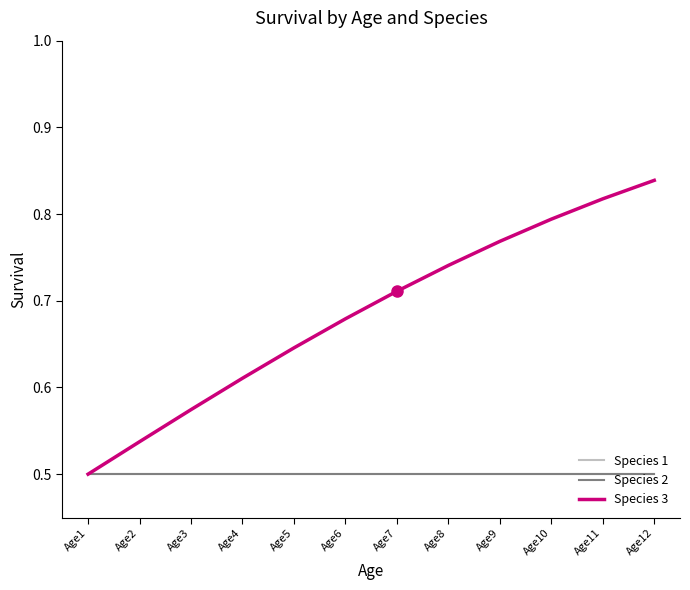

Reading right to left, extract all data points from this chart.

Species 1: Age12=0.5	Age11=0.5	Age10=0.5	Age9=0.5	Age8=0.5	Age7=0.5	Age6=0.5	Age5=0.5	Age4=0.5	Age3=0.5	Age2=0.5	Age1=0.5
Species 2: Age12=0.5	Age11=0.5	Age10=0.5	Age9=0.5	Age8=0.5	Age7=0.5	Age6=0.5	Age5=0.5	Age4=0.5	Age3=0.5	Age2=0.5	Age1=0.5
Species 3: Age12=0.8	Age11=0.8	Age10=0.8	Age9=0.8	Age8=0.7	Age7=0.7	Age6=0.7	Age5=0.6	Age4=0.6	Age3=0.6	Age2=0.5	Age1=0.5